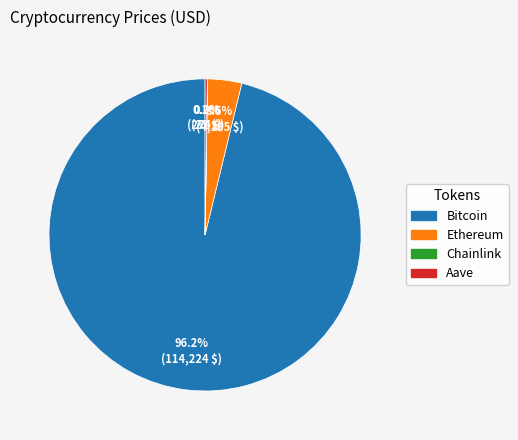

The Bitcoin slice represents 96% of the pie. True or false?

True